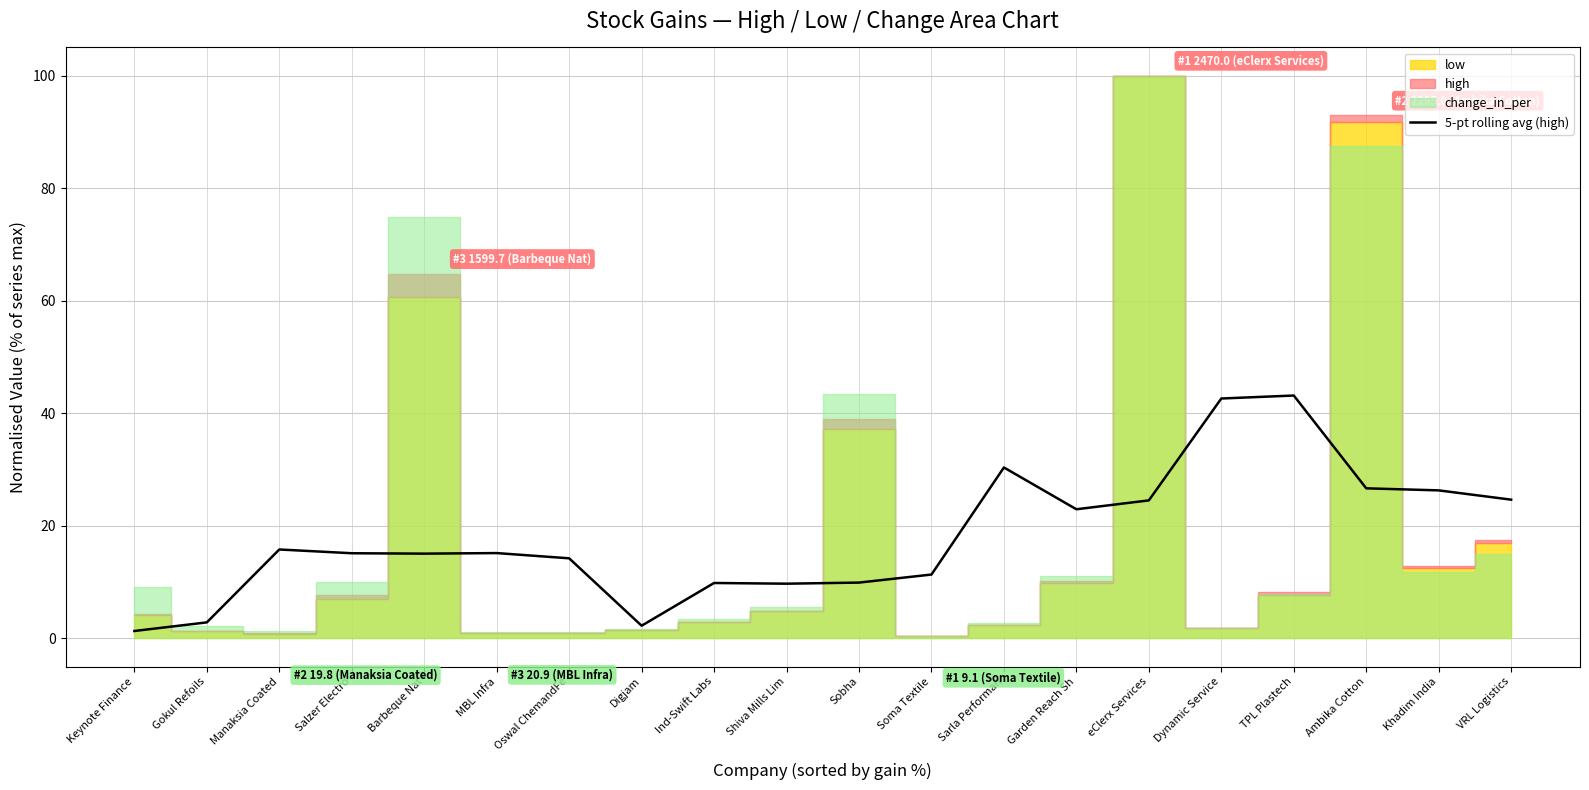

What value does the data have at Khadim India?

26.3